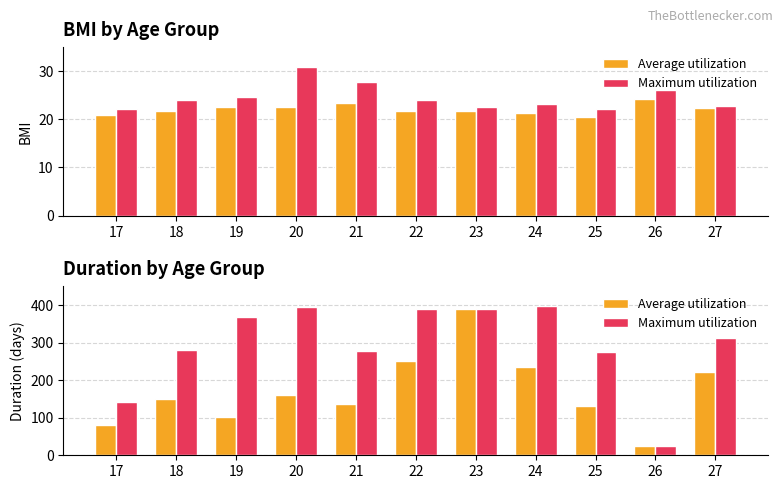

What is the value of the Maximum utilization bar at the 5th from the left?

277.0